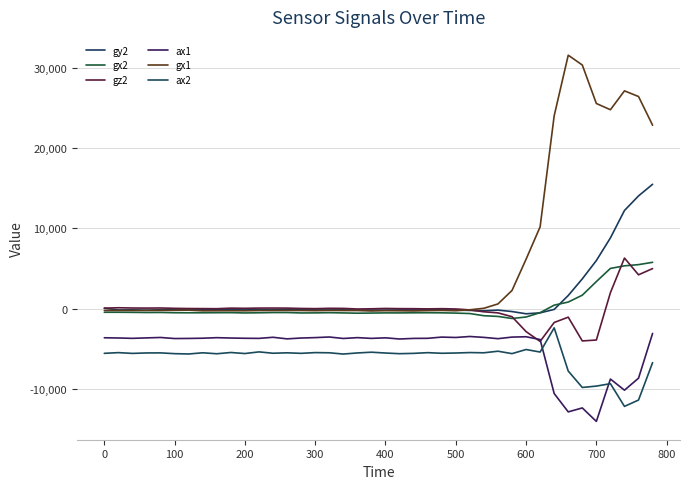

What is the greatest value displayed?

31576